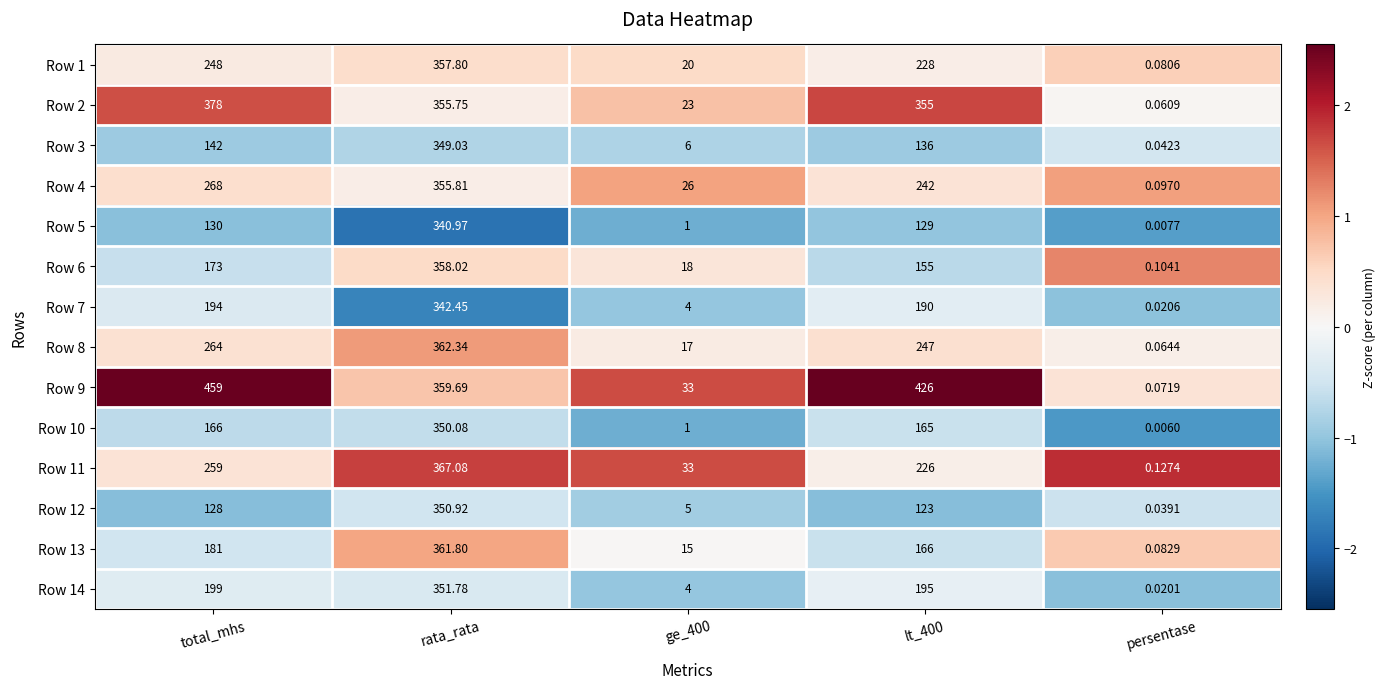

At which category is the sum across all series the highest?

rata_rata